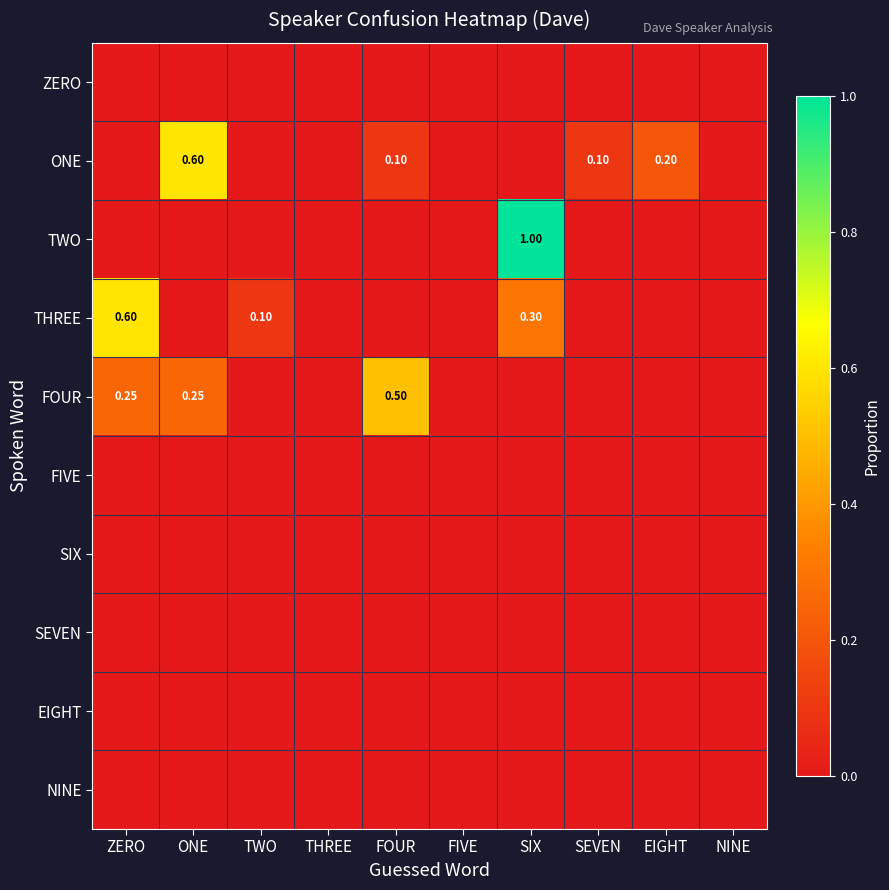

Rank the categories by ONE value from lowest to highest.

ZERO, TWO, THREE, FIVE, SIX, NINE, FOUR, SEVEN, EIGHT, ONE